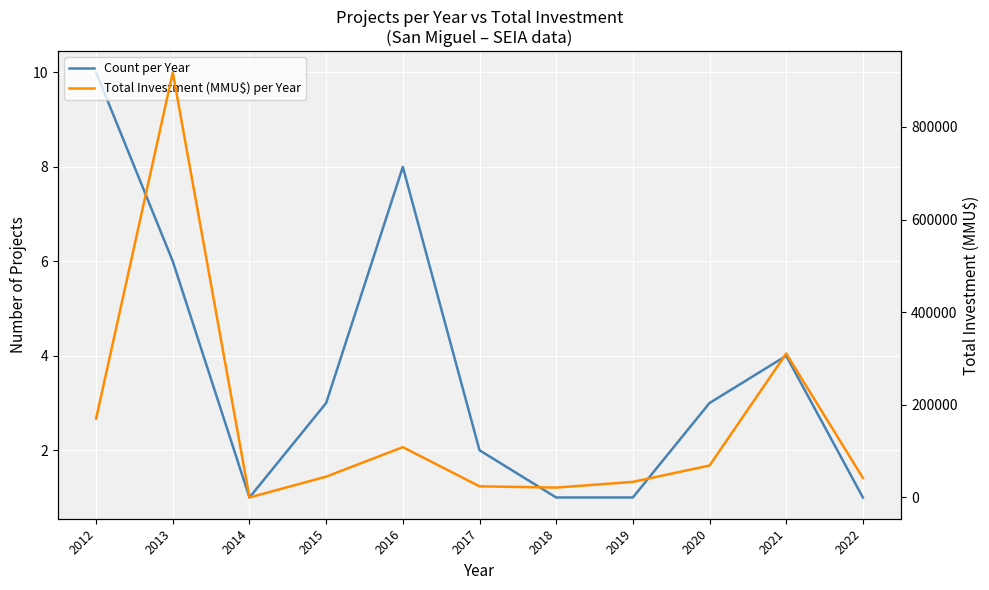

Which series has the widest spread of values?

Total Investment (MMU$) per Year